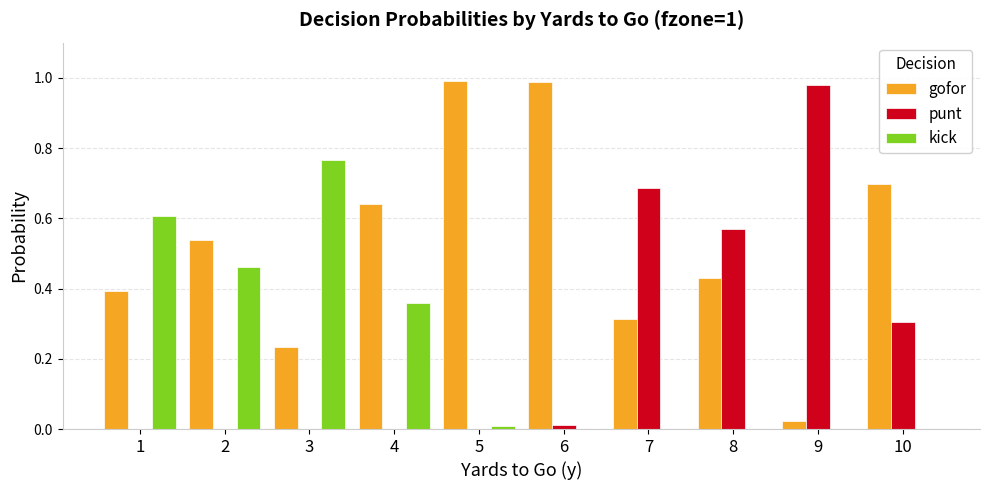

The gofor series shows 0.7 at 10. True or false?

True